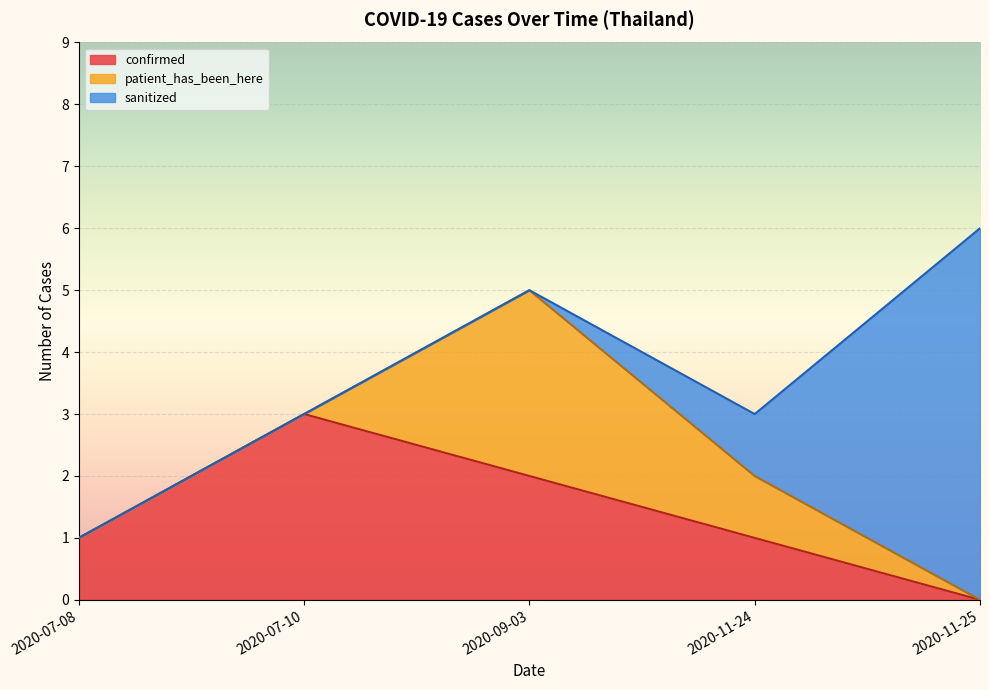

What is the sum of all patient_has_been_here values?

4